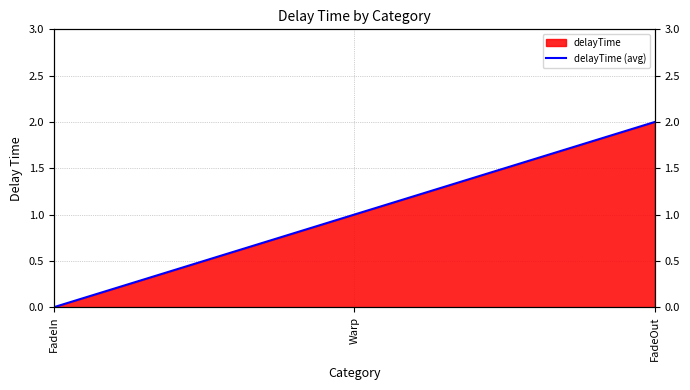

What is the maximum value shown in the chart?

2